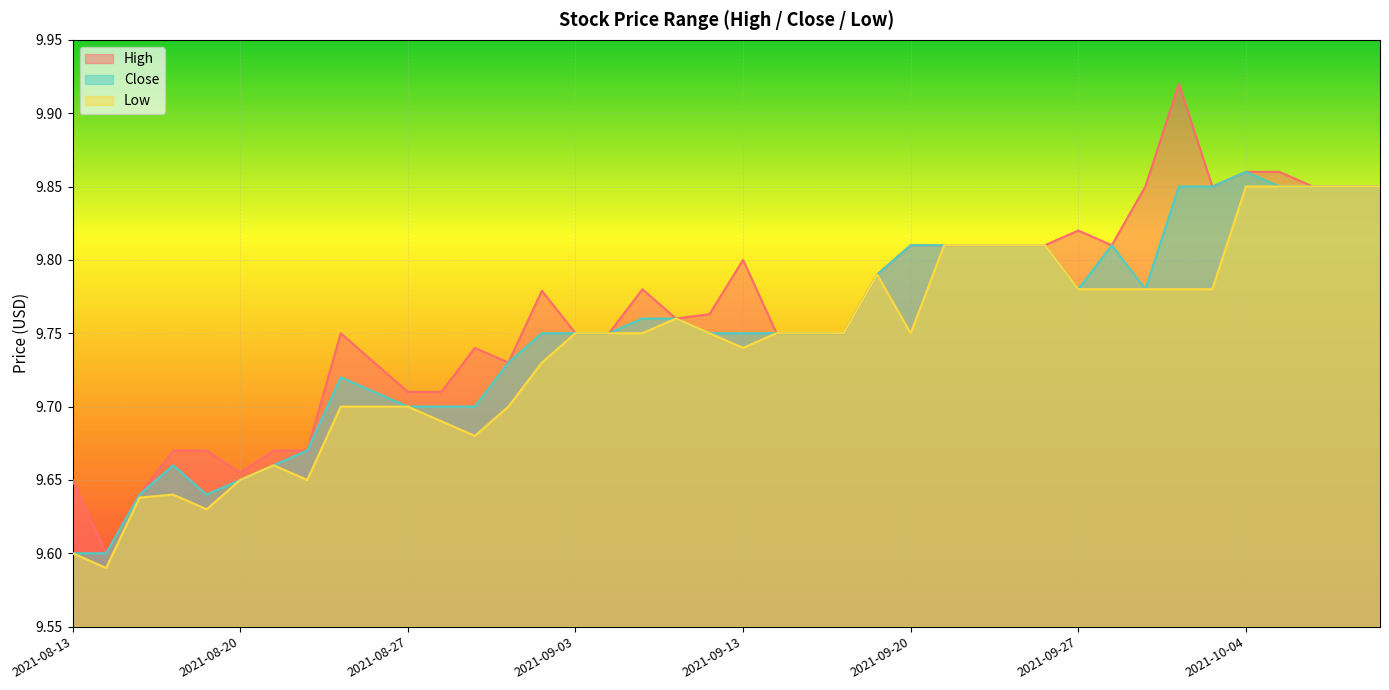

In Close, how many points are higher than both neighbors (excluding endpoints)?

4